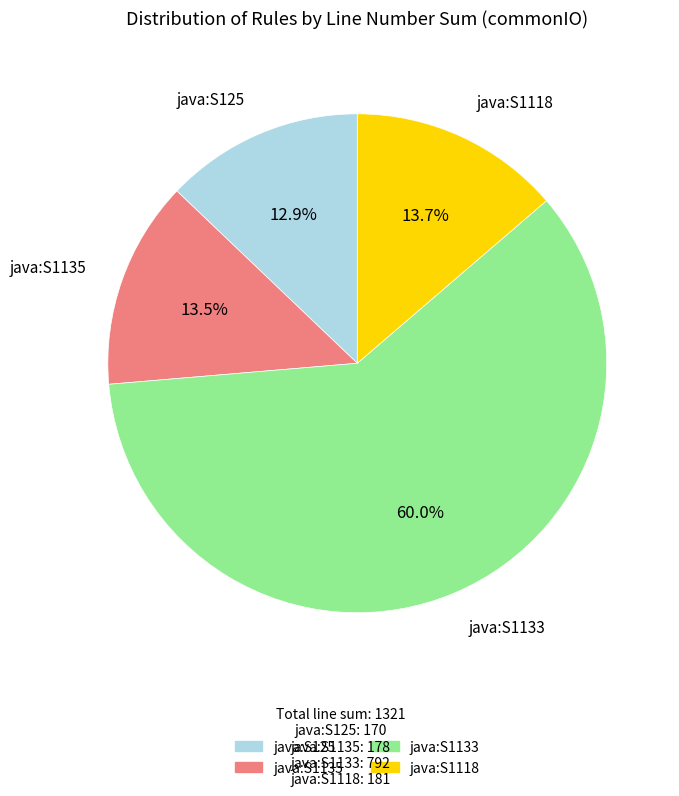

To the nearest percent, what is the combined percentage of java:S1133 and java:S1118?

74%